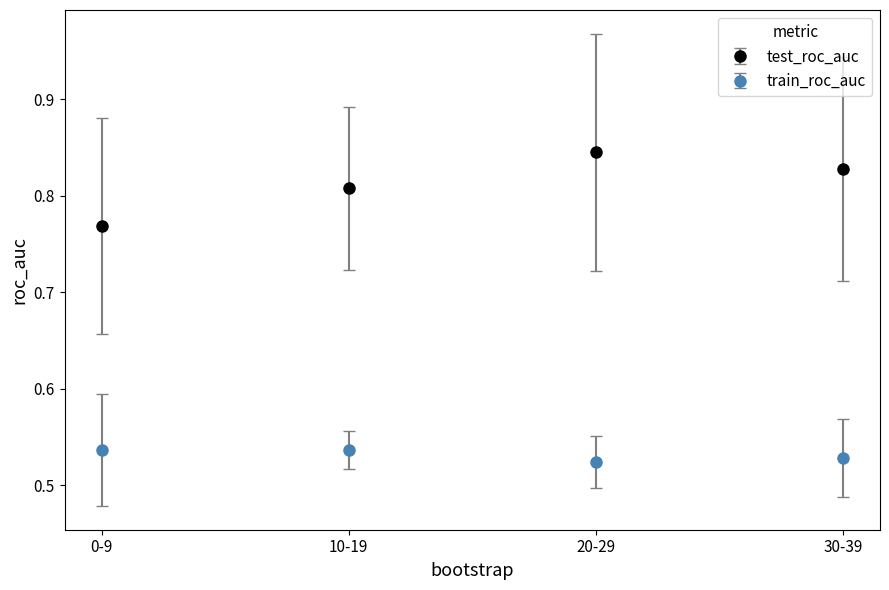

At how many categories does at least one series exceed 0?

4